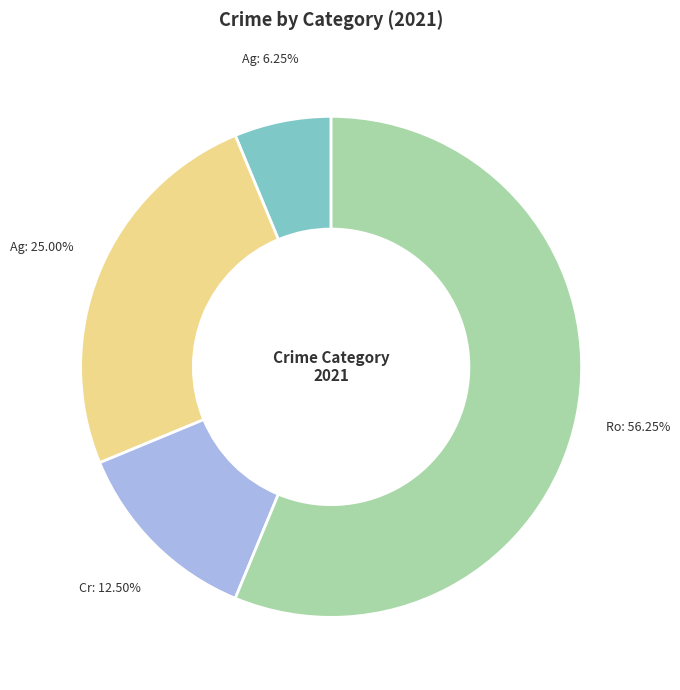

Does any single category account for the majority?

Yes